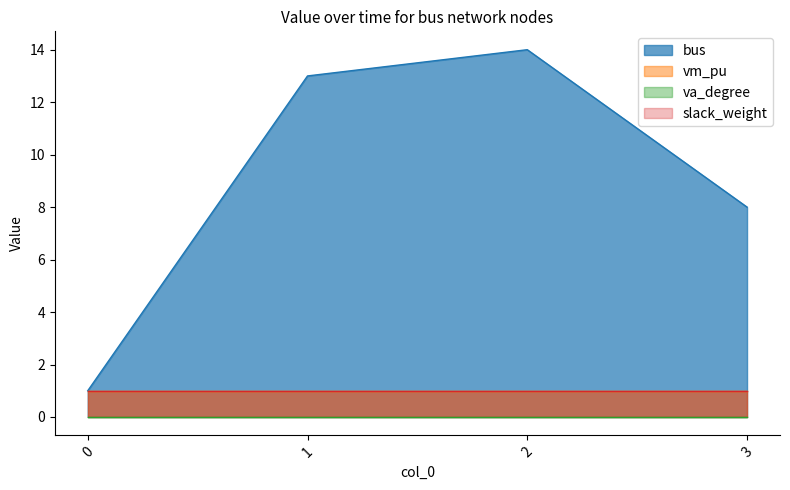

True or false: vm_pu has a value of 1 at 2.

True